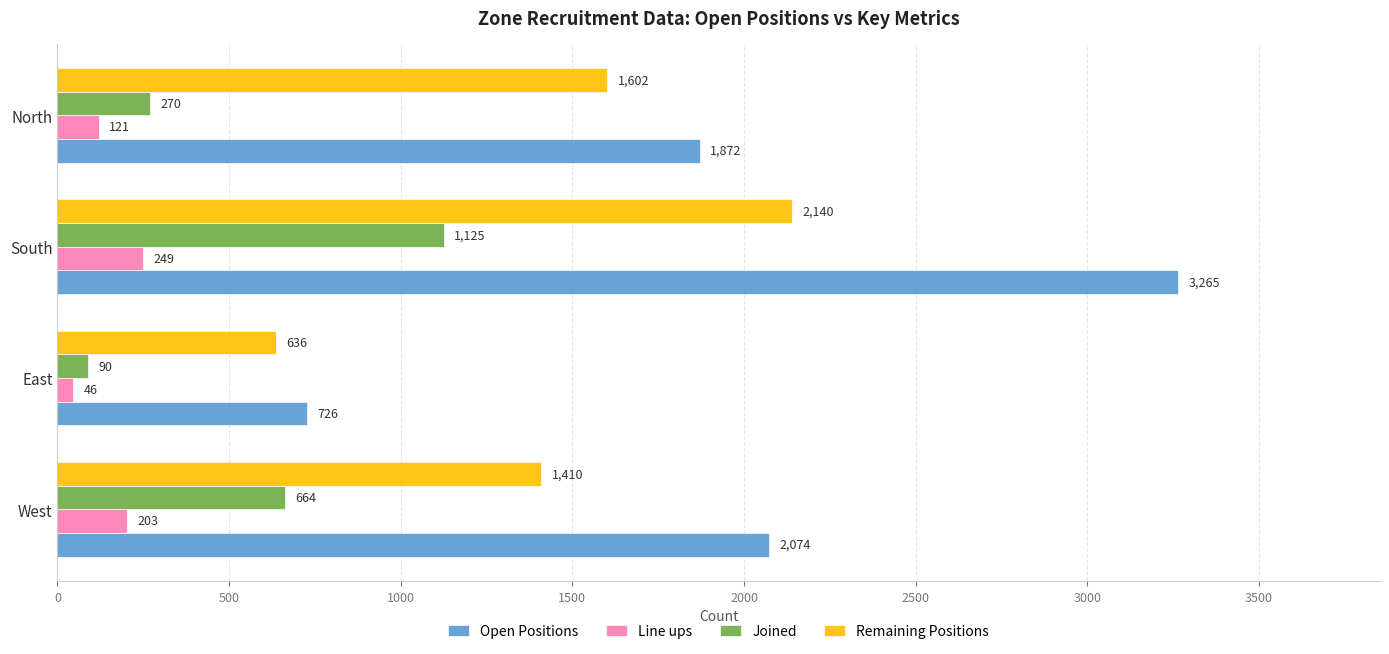

What value does the Line ups series have at North, to the nearest 5?

120